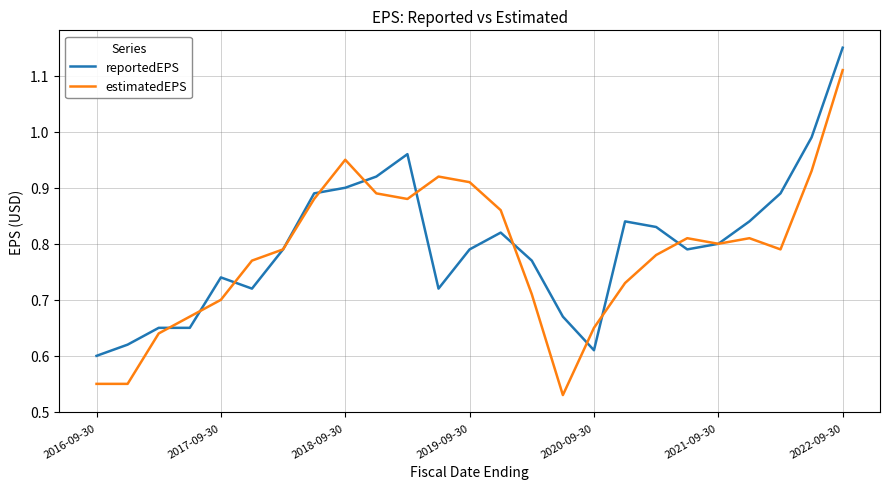

Which series has the largest range (max minus min)?

estimatedEPS